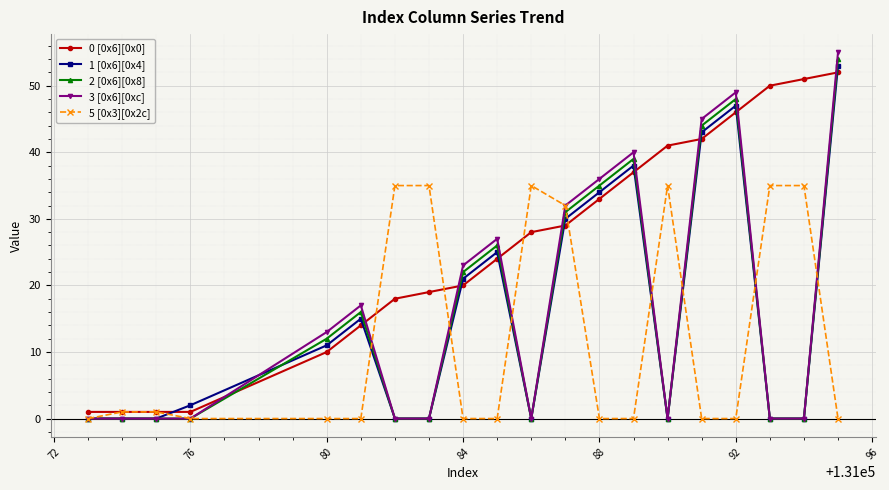

Which series ends up on top after the final intersection of 3 [0x6][0xc] and 0 [0x6][0x0]?

3 [0x6][0xc]